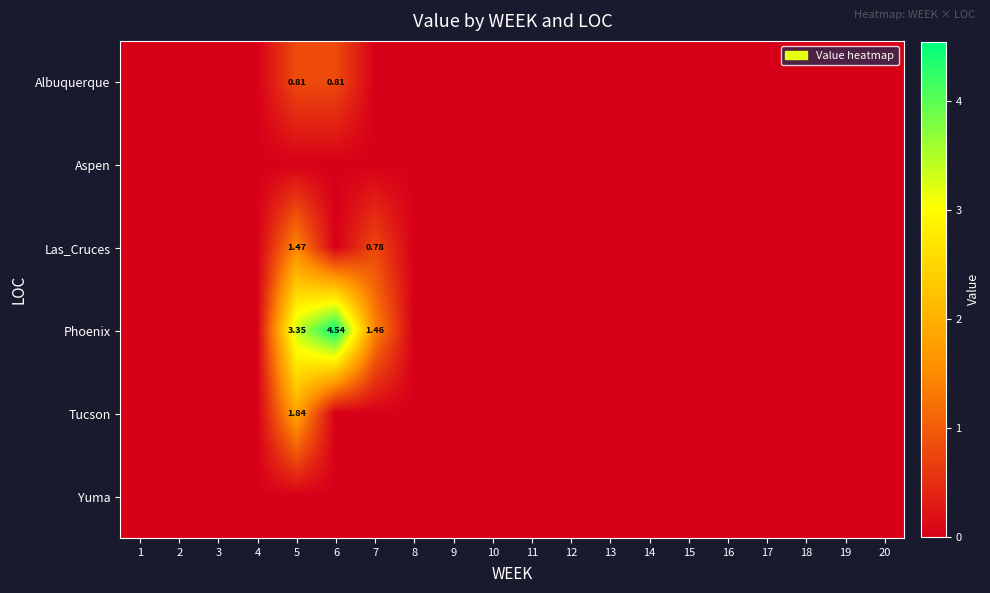

True or false: Las_Cruces has a value of 0.2 at 7.

False